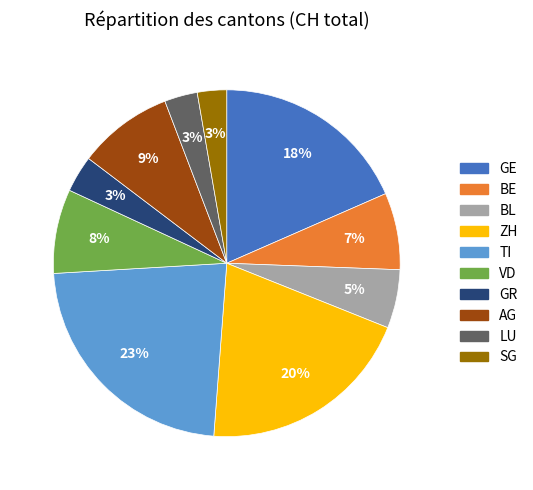

Is it true that ZH is 20% of the pie?

True